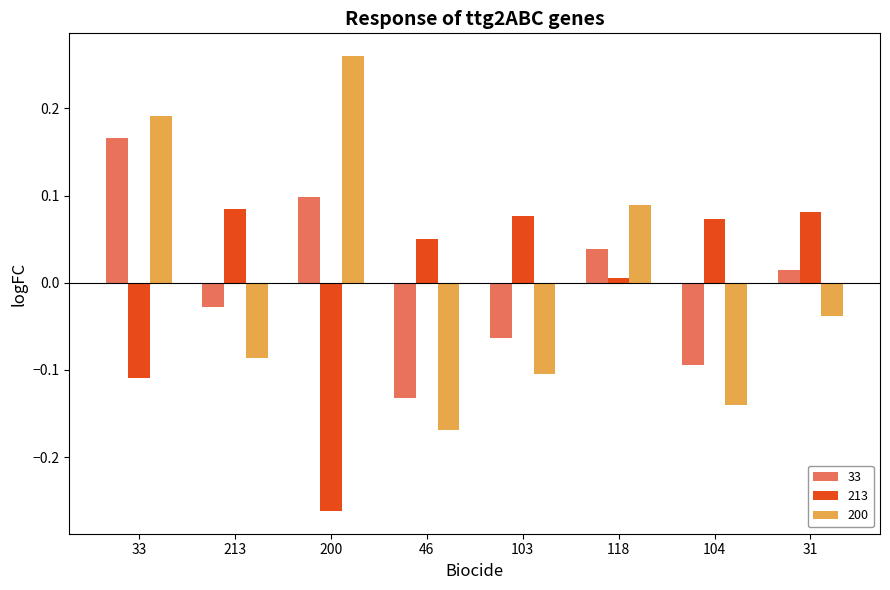

List the labels in order of 33 value, smallest first.

46, 104, 103, 213, 31, 118, 200, 33